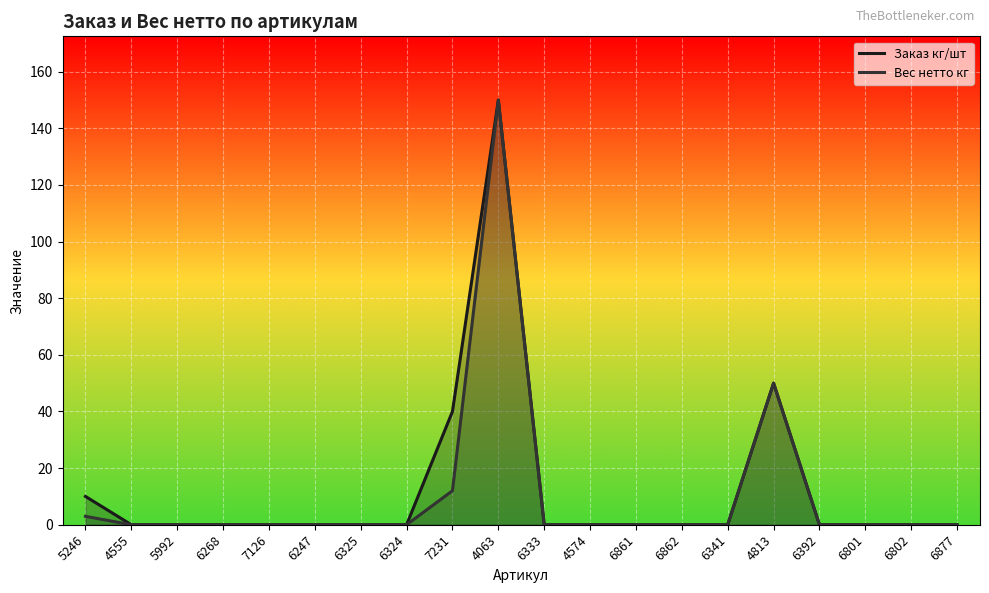

Where is Заказ кг/шт nearest to the value 75?

4813